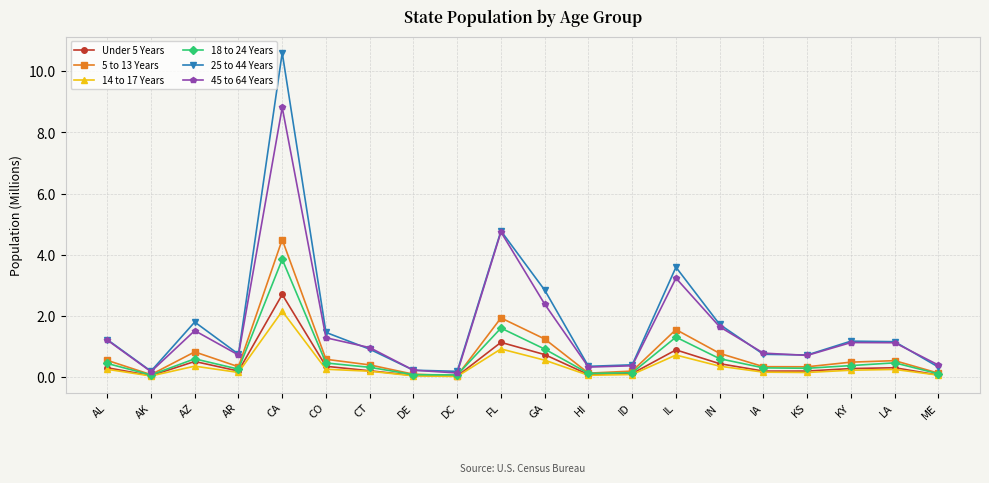

Which series has the largest total across all categories?

25 to 44 Years